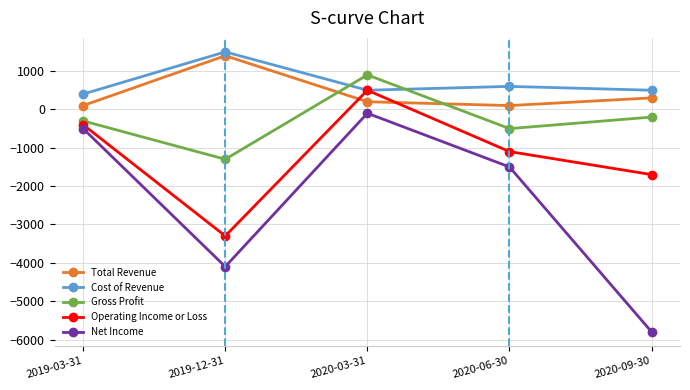

What is the sum of all Gross Profit values?

-1400